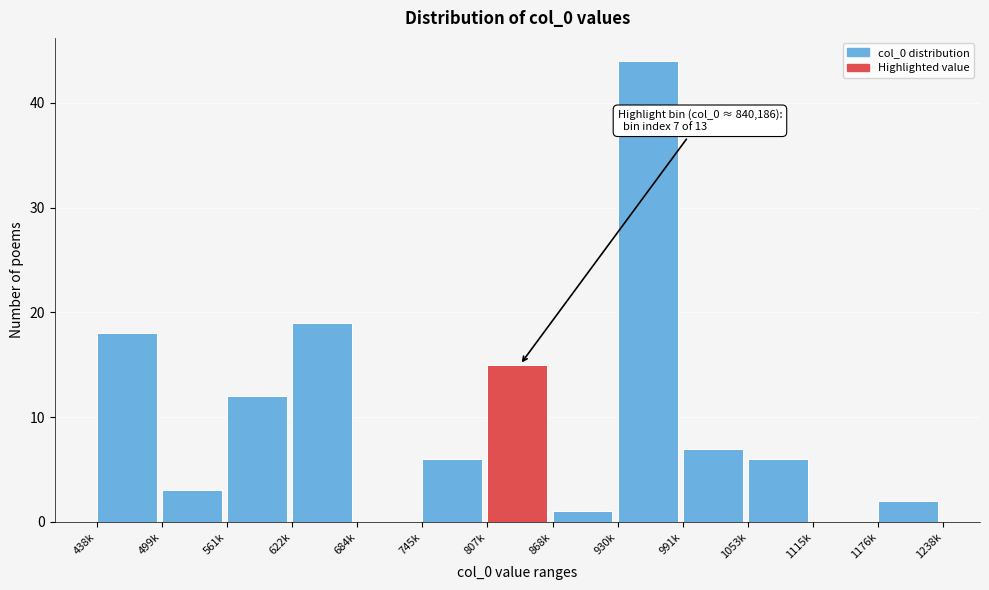

Reading left to right, transcribe all the data shown in this chart.

438k=18	499k=3	561k=12	622k=19	684k=0	745k=6	807k=15	868k=1	930k=44	991k=7	1053k=6	1115k=0	1176k=2